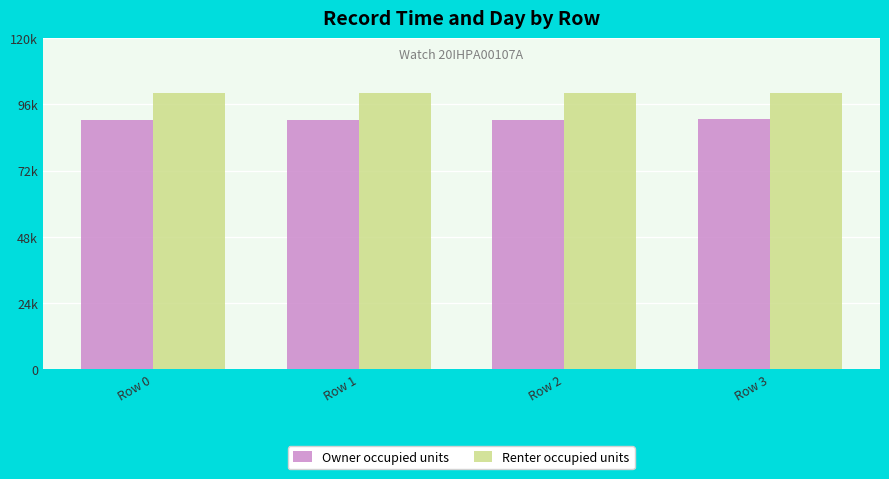

Rank the series at Row 1 from highest to lowest value.

Renter occupied units, Owner occupied units